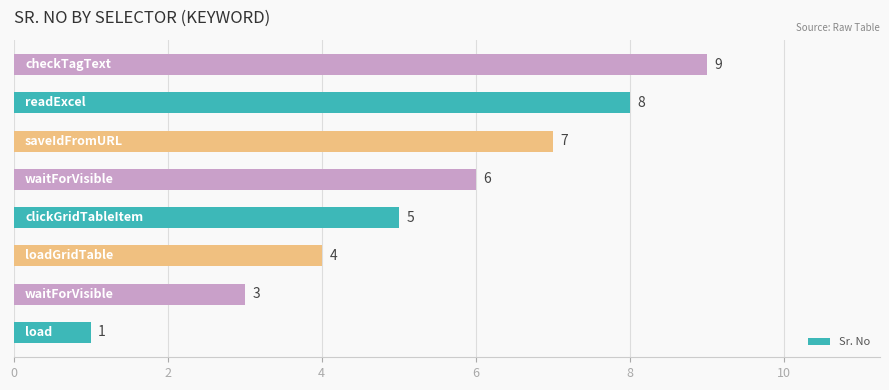

What is the greatest value displayed?

9